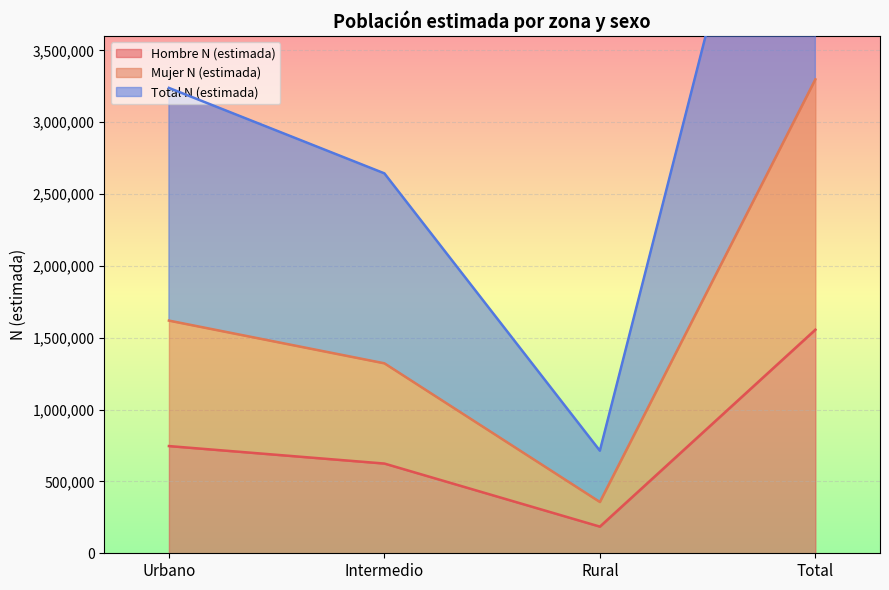

What is the label of the 3rd point from the left?

Rural